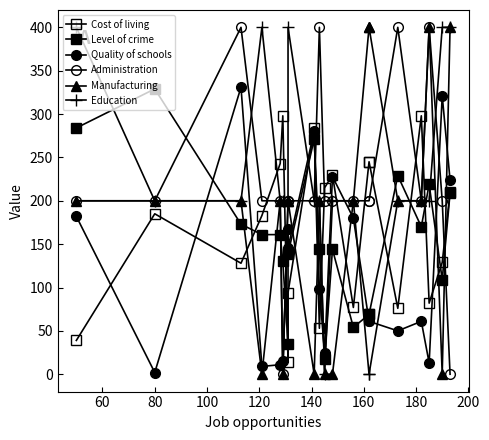

How many interior local peaks does the Cost of living series have?

5